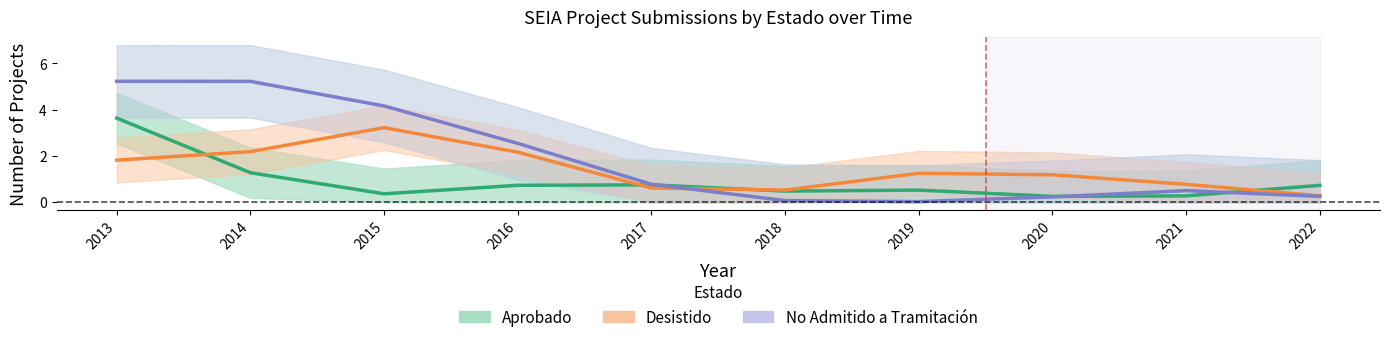

What is the sum of all Desistido values?

14.0